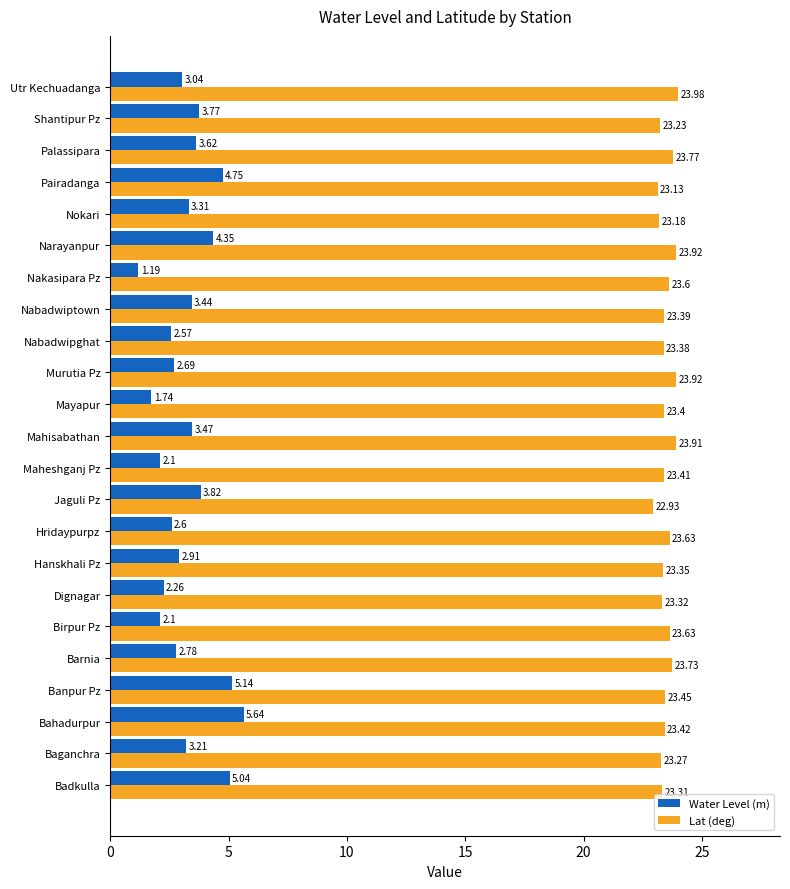

List the series in order of their overall mean, lowest first.

Water Level (m), Lat (deg)